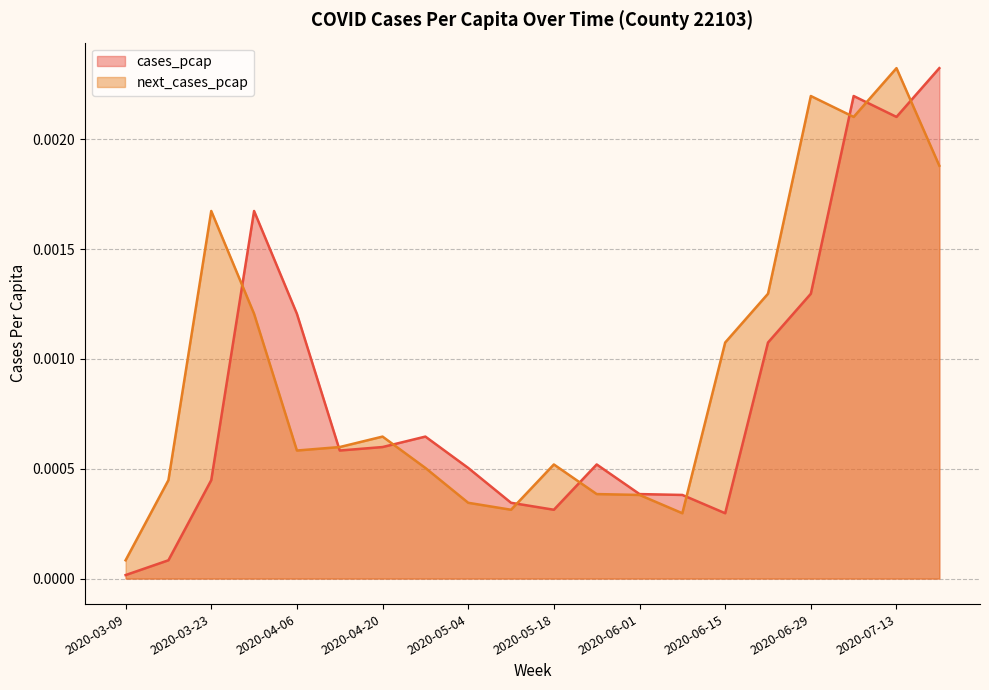

At which label does cases_pcap reach its minimum?

2020-03-09